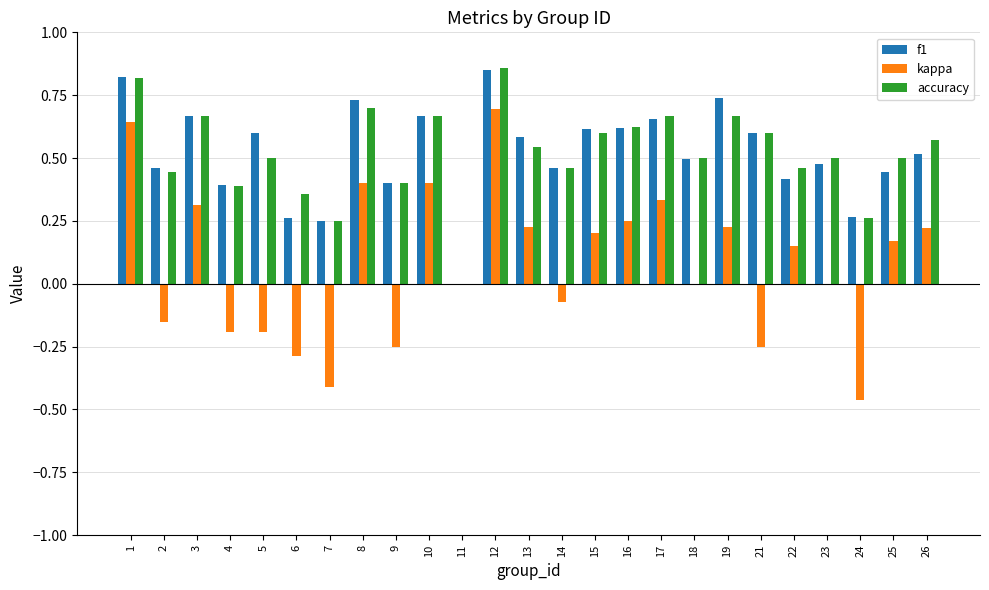

Count the number of data series in this chart.

3